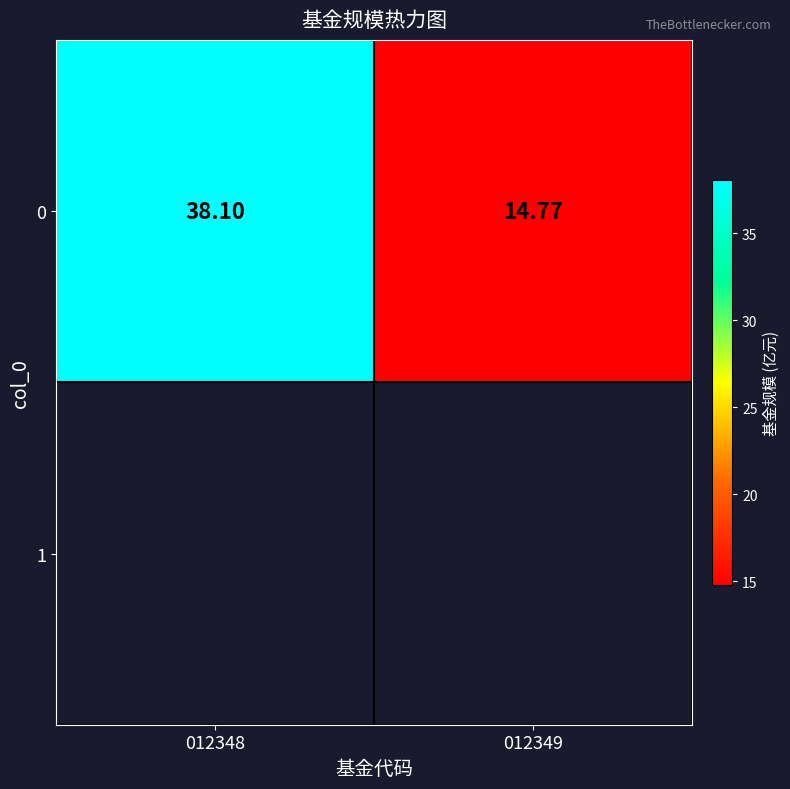

What is the difference between the maximum and minimum values?

23.3